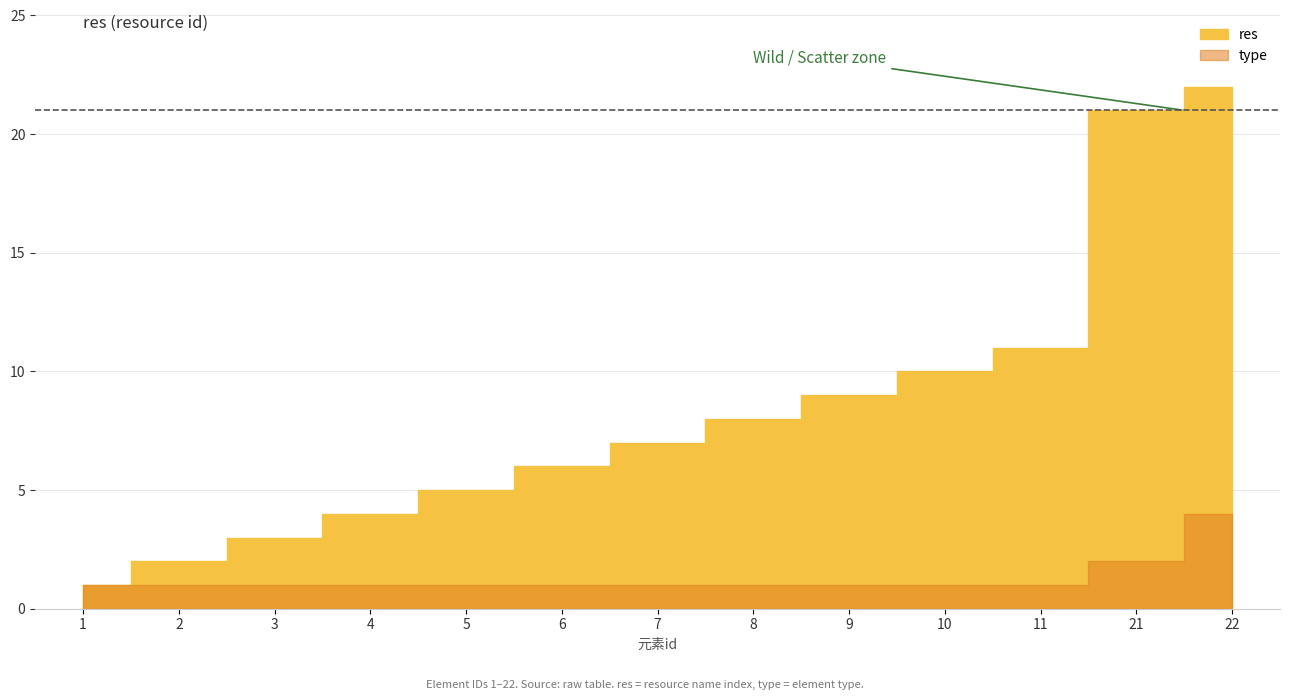

True or false: res and type intersect in this chart.

False